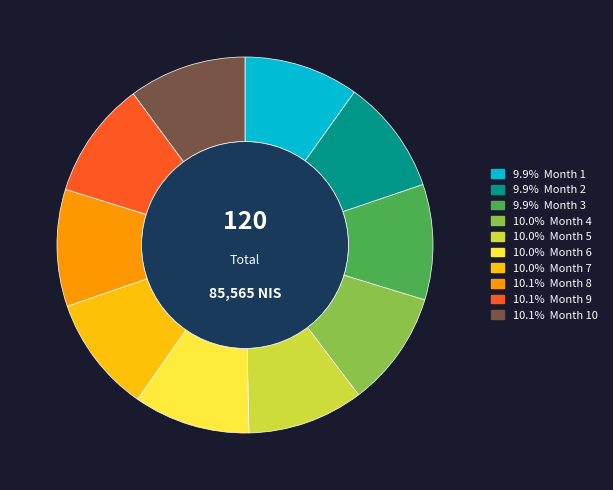

Is there any slice that represents more than half of the pie?

No